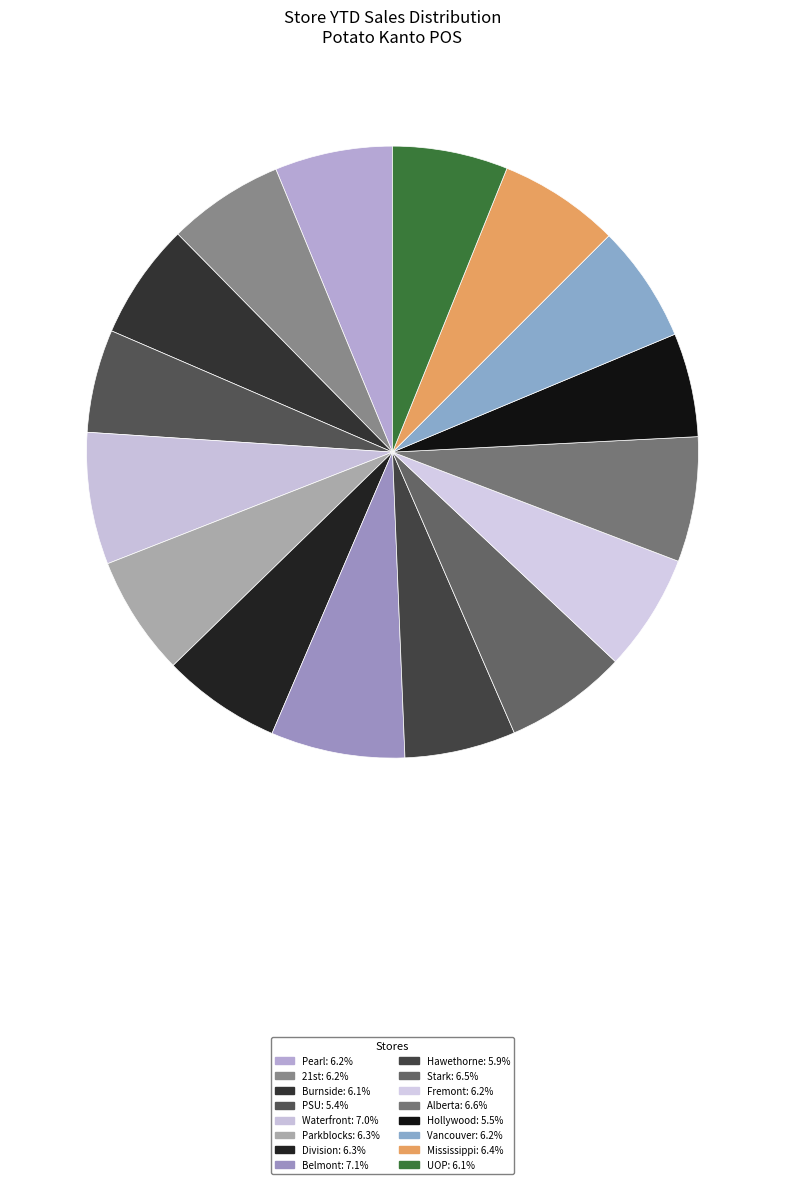

To the nearest percent, what portion does UOP represent?

6%